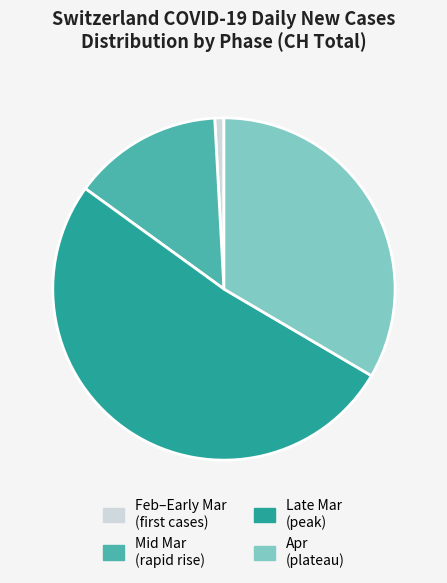

Does any single category account for the majority?

Yes